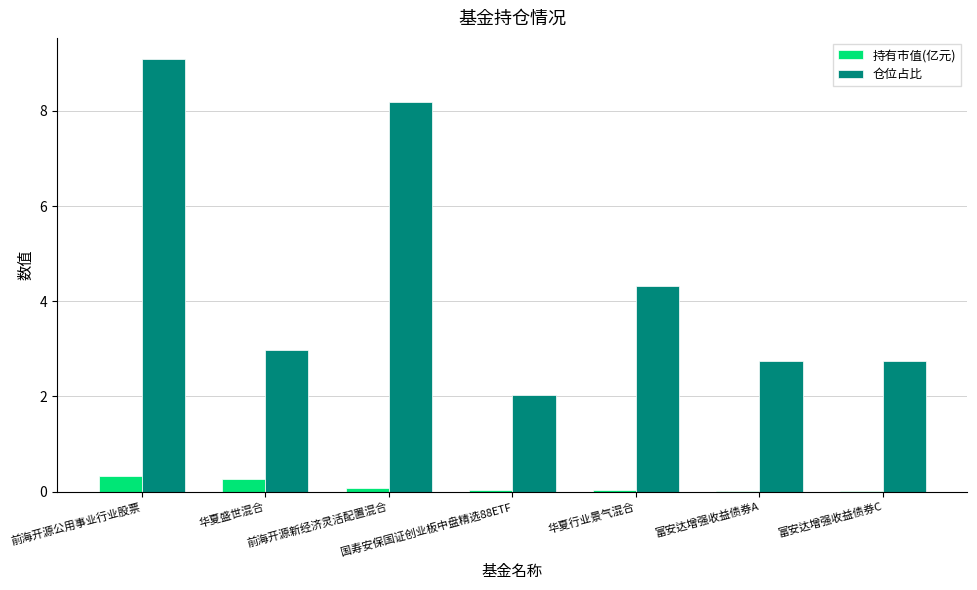

Which series has the largest total across all categories?

仓位占比